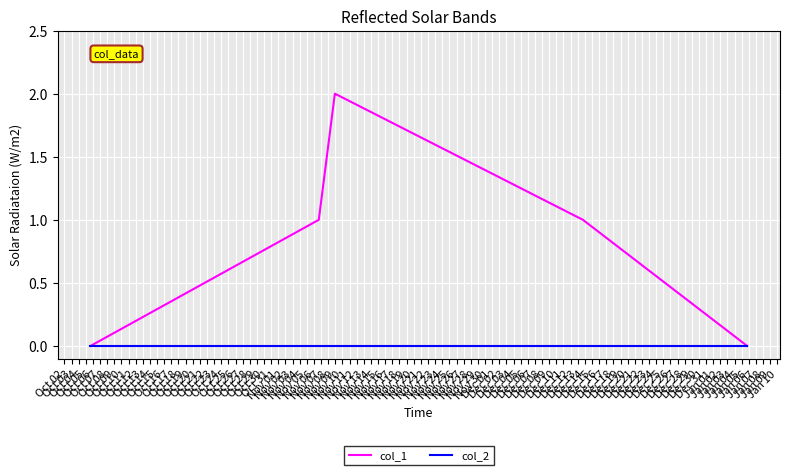

List the series in order of their peak value, highest first.

col_1, col_2